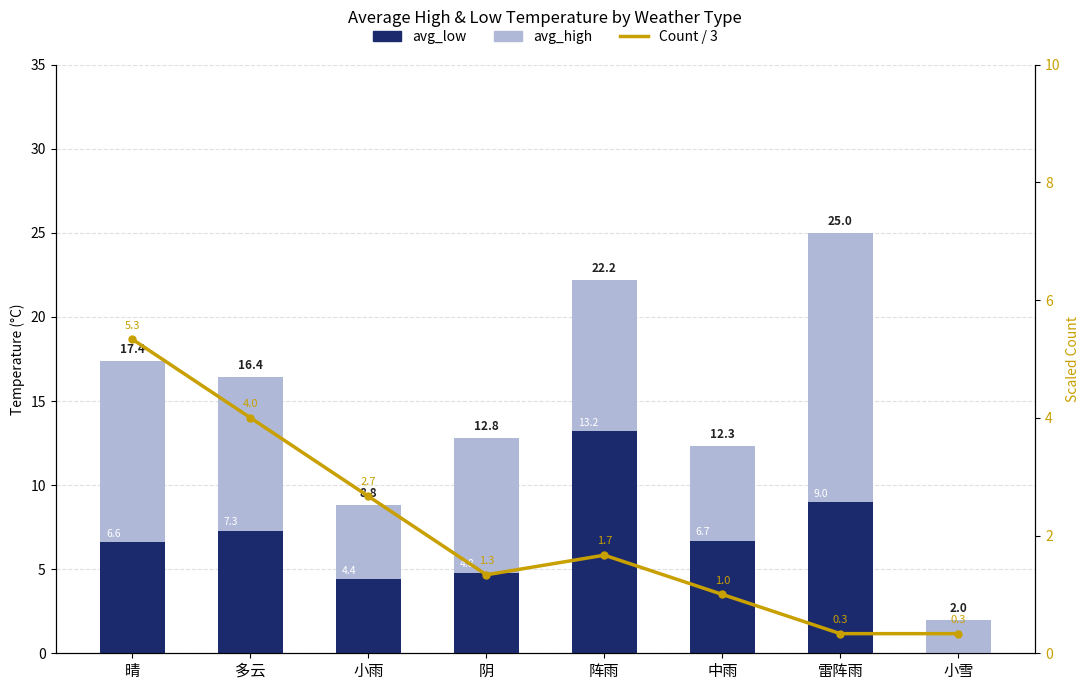

Between 小雪 and 阴, which is larger?

阴